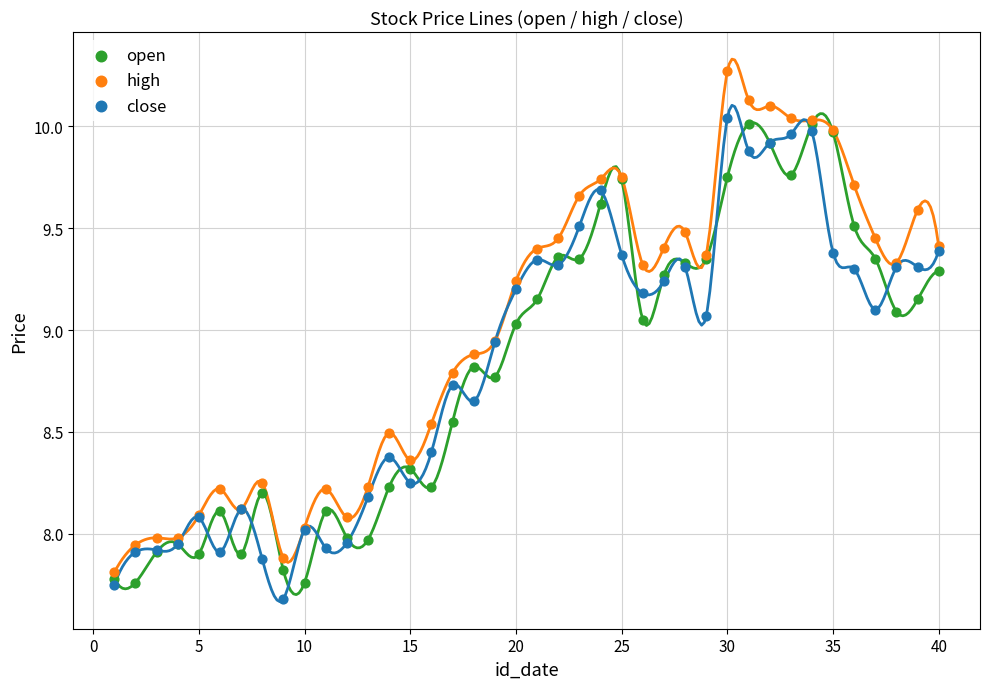

Which series reaches the maximum Y coordinate?

high